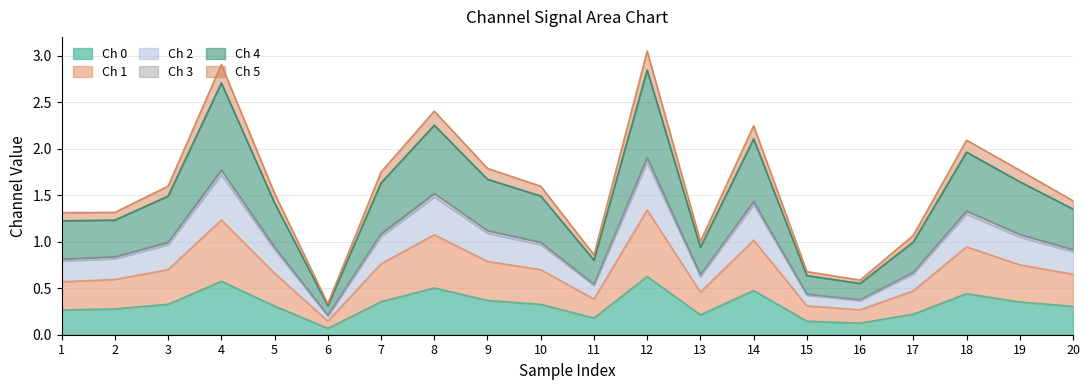

Does the chart have visible grid lines?

Yes